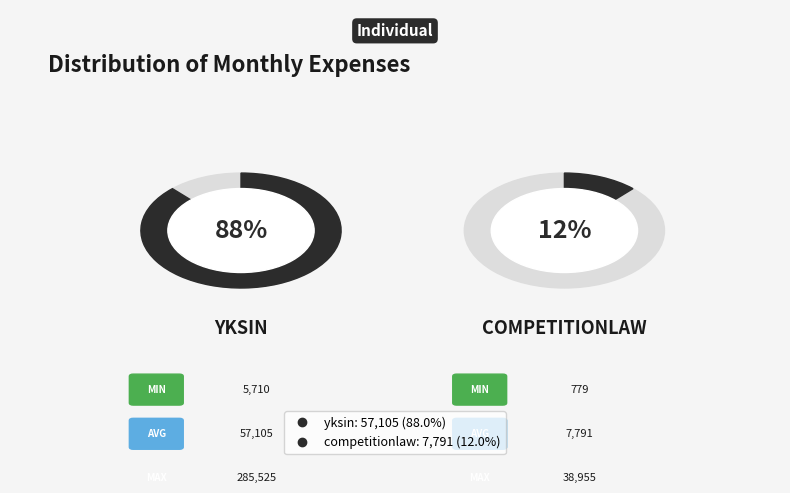

Between competitionlaw and yksin, which is larger?

yksin